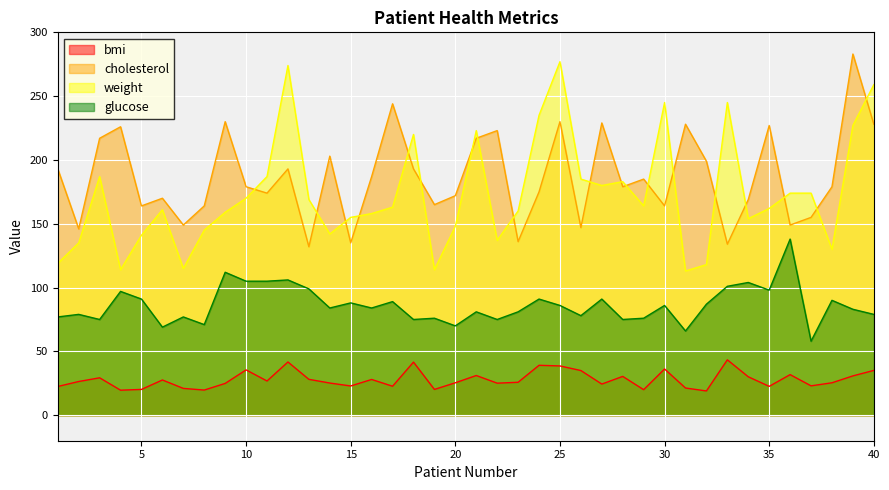

Reading left to right, transcribe all the data shown in this chart.

bmi: 22.5	26.4	29.3	19.6	20.2	27.6	21.0	19.7	24.9	35.5	26.8	41.7	28.1	25.2	22.9	28.0	22.7	41.6	20.2	25.4	31.1	25.1	25.8	39.1	38.6	35.0	24.4	30.4	20.0	36.2	21.3	19.0	43.4	30.1	22.6	31.8	23.0	25.4	30.8	35.1
cholesterol: 193.0	146.0	217.0	226.0	164.0	170.0	149.0	164.0	230.0	179.0	174.0	193.0	132.0	203.0	135.0	187.0	244.0	193.0	165.0	172.0	217.0	223.0	136.0	175.0	230.0	147.0	229.0	179.0	185.0	164.0	228.0	199.0	134.0	169.0	227.0	149.0	155.0	179.0	283.0	228.0
weight: 119.0	135.0	187.0	114.0	141.0	161.0	115.0	145.0	159.0	170.0	187.0	274.0	169.0	142.0	155.0	158.0	163.0	220.0	114.0	148.0	223.0	137.0	160.0	235.0	277.0	185.0	180.0	183.0	164.0	245.0	113.0	118.0	245.0	154.0	162.0	174.0	174.0	130.0	227.0	259.0
glucose: 77.0	79.0	75.0	97.0	91.0	69.0	77.0	71.0	112.0	105.0	105.0	106.0	99.0	84.0	88.0	84.0	89.0	75.0	76.0	70.0	81.0	75.0	81.0	91.0	86.0	78.0	91.0	75.0	76.0	86.0	66.0	87.0	101.0	104.0	98.0	138.0	58.0	90.0	83.0	79.0